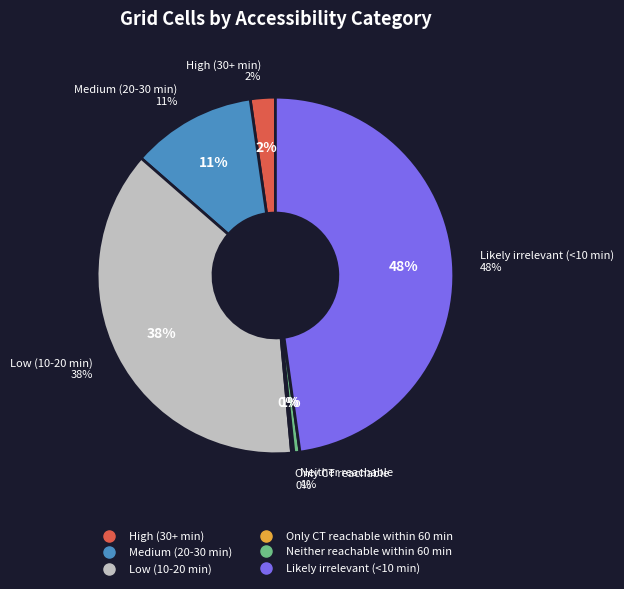

Between Only CT reachable within 60 min and Low (10-20 min), which is larger?

Low (10-20 min)